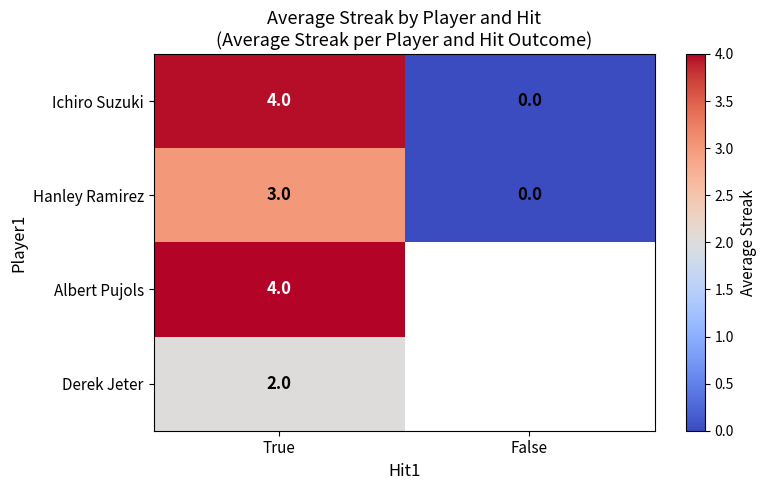

At which label is Hanley Ramirez closest to 1?

False